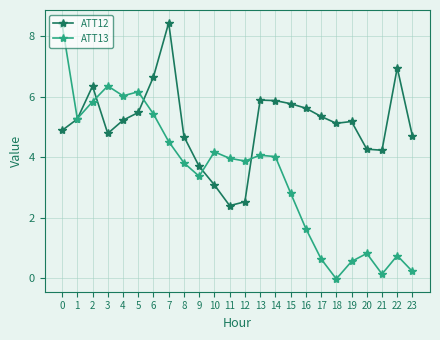

Which series ends up on top after the final intersection of ATT13 and ATT12?

ATT12